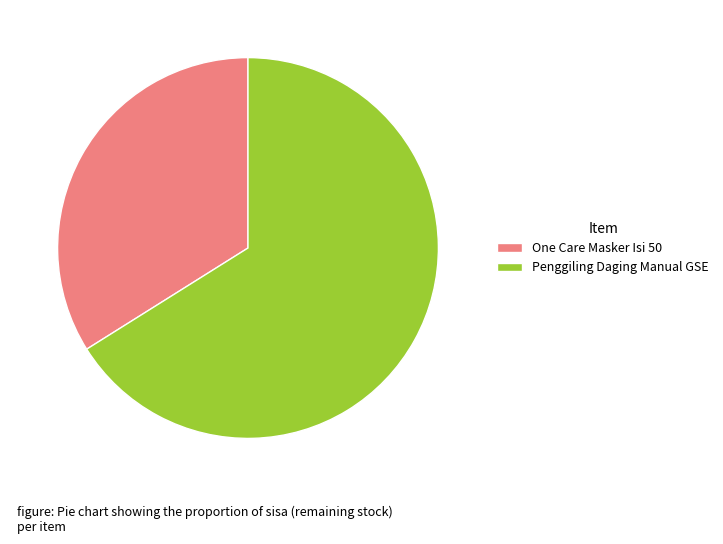

Is there any slice that represents more than half of the pie?

Yes